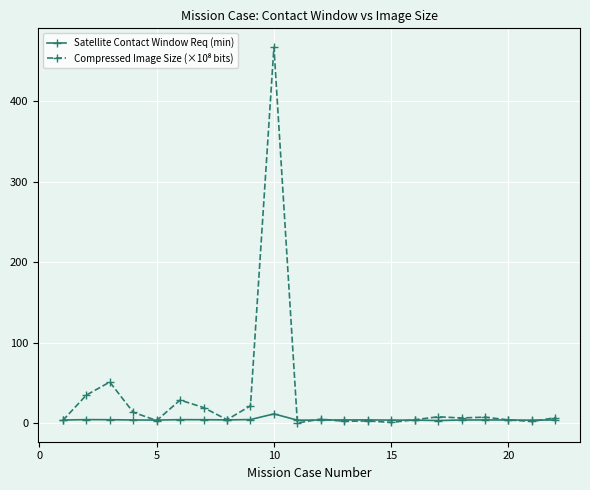

What is the highest value of the Satellite Contact Window Req (min) series?

11.6